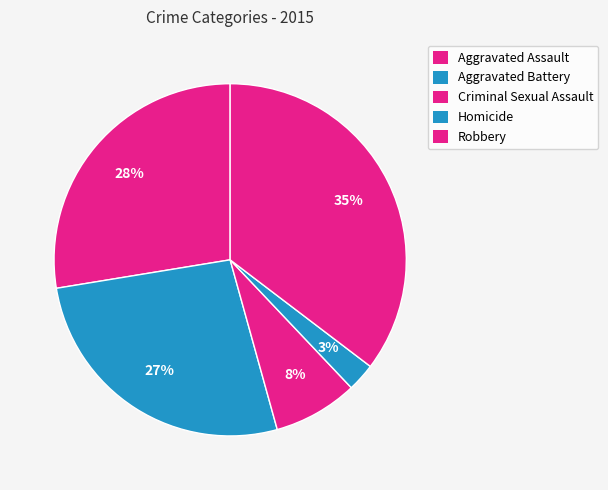

Rank the categories by value from lowest to highest.

Homicide, Criminal Sexual Assault, Aggravated Battery, Aggravated Assault, Robbery